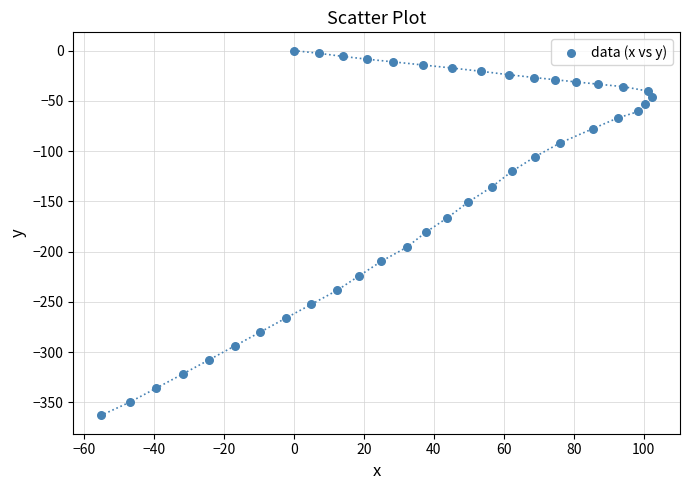

What is the range of X values (max minus min)?

157.7